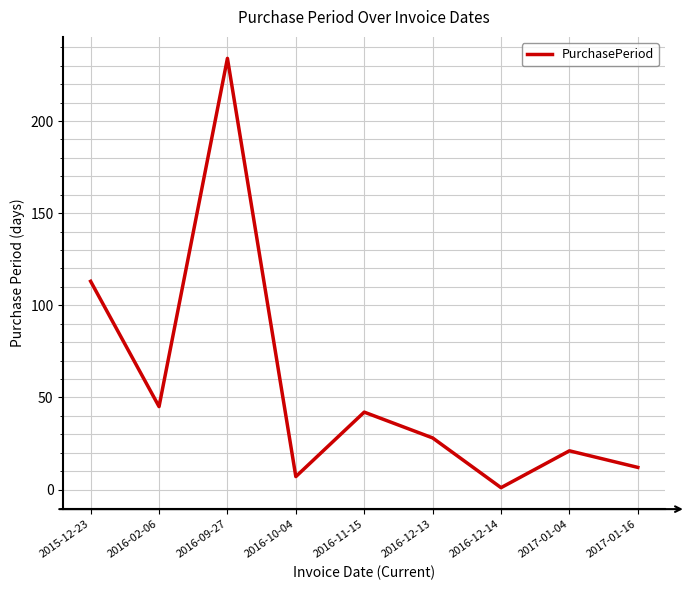

At which label is the value closest to 117?

2015-12-23